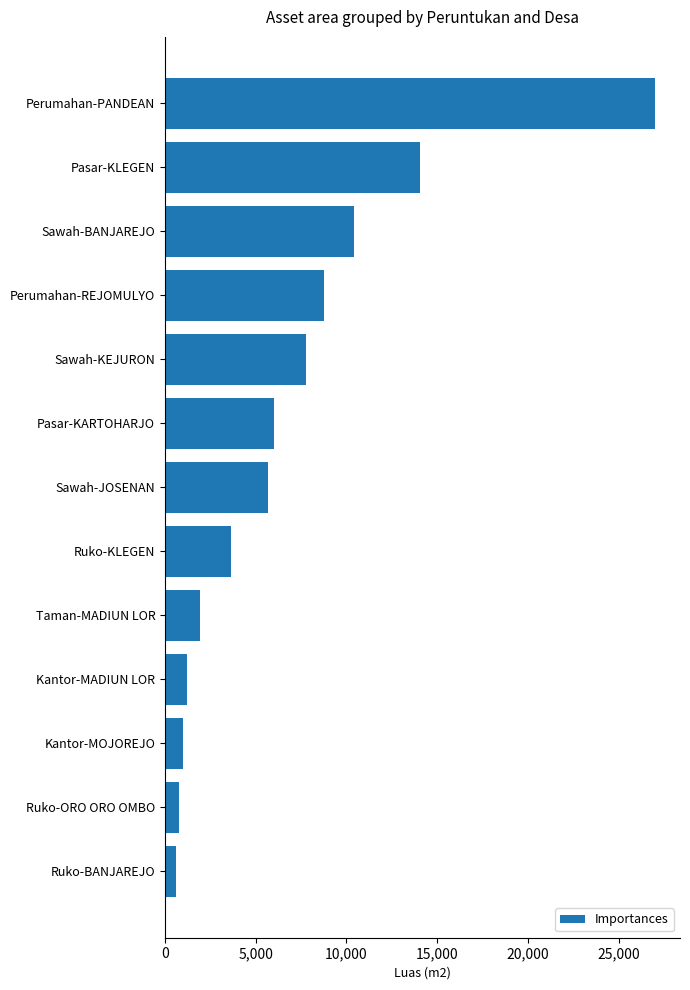

What is the sum of the values at Pasar-KARTOHARJO and Perumahan-PANDEAN?

33049